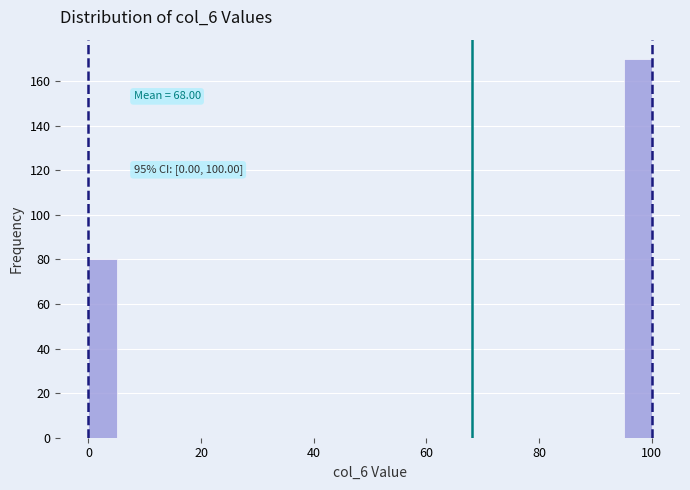

Around what value on the x-axis is the tallest bar? Give the approximate position of its centre, as read against the axis.

98